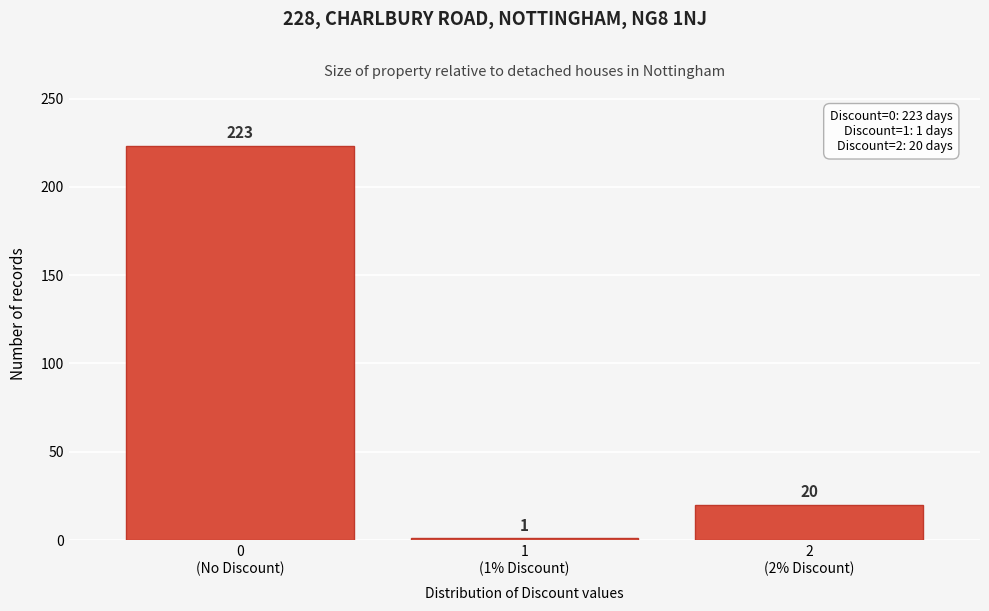

Reading left to right, list all the values displayed in this chart.

223	1	20